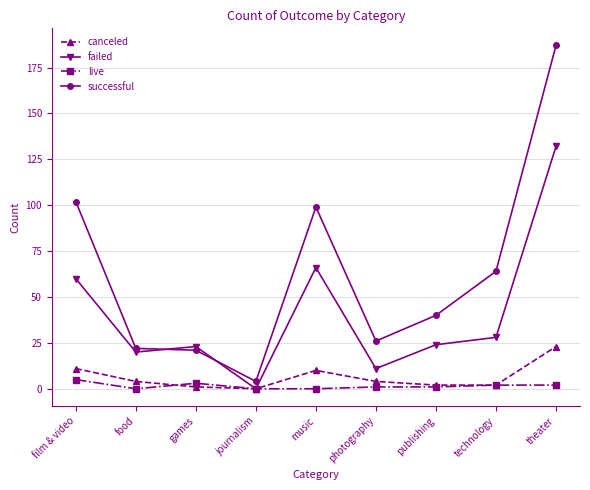

At how many categories does at least one series exceed 79?

3